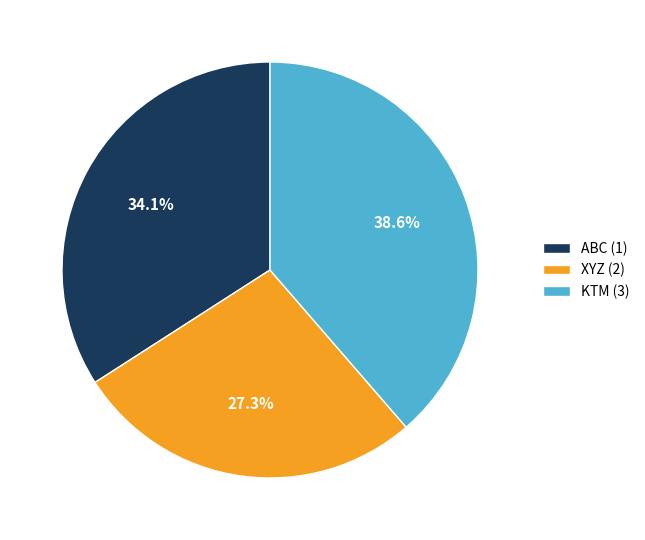

How many slices are in this pie chart?

3